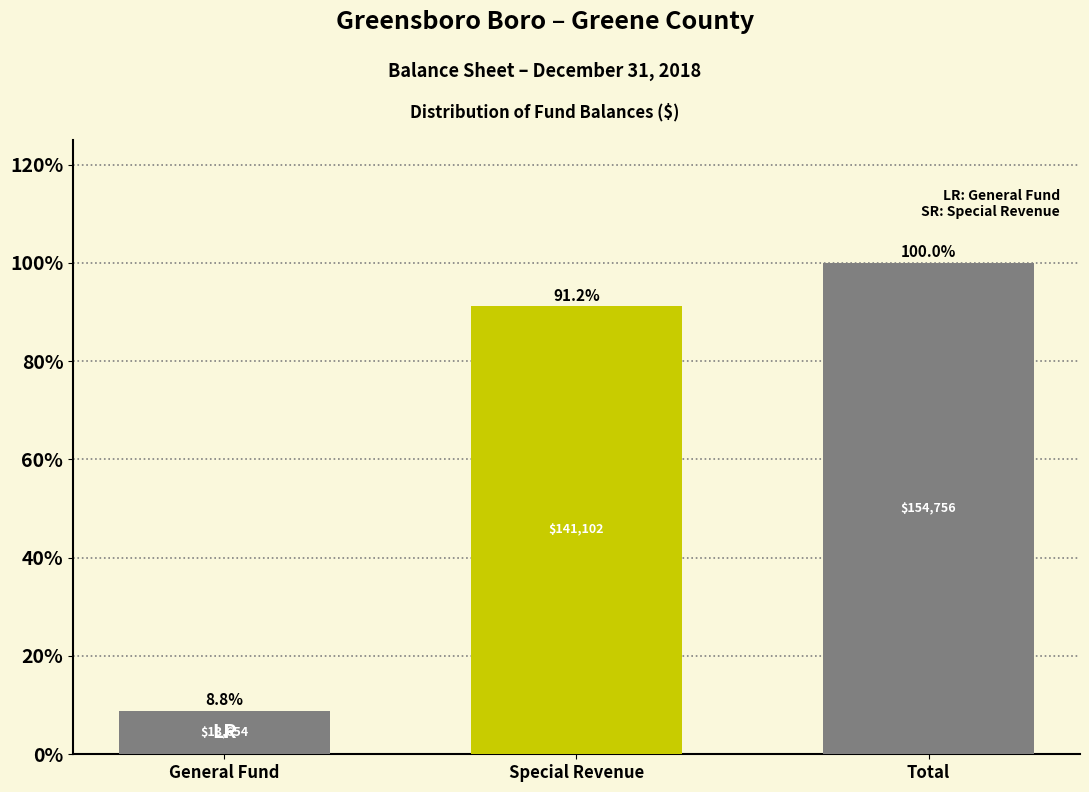

Reading right to left, what are all the values shown in this chart?

100.0	91.2	8.8